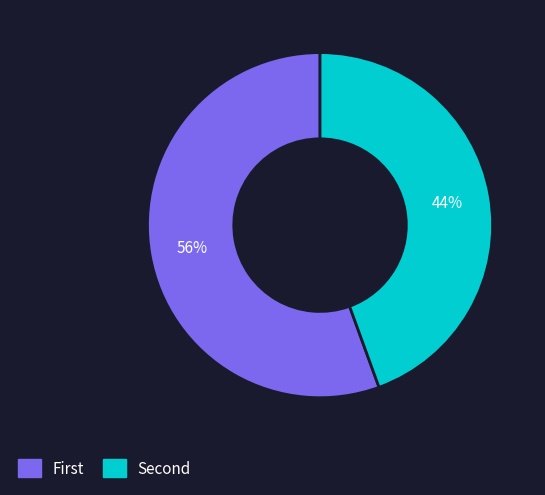

How many slices are in this pie chart?

2